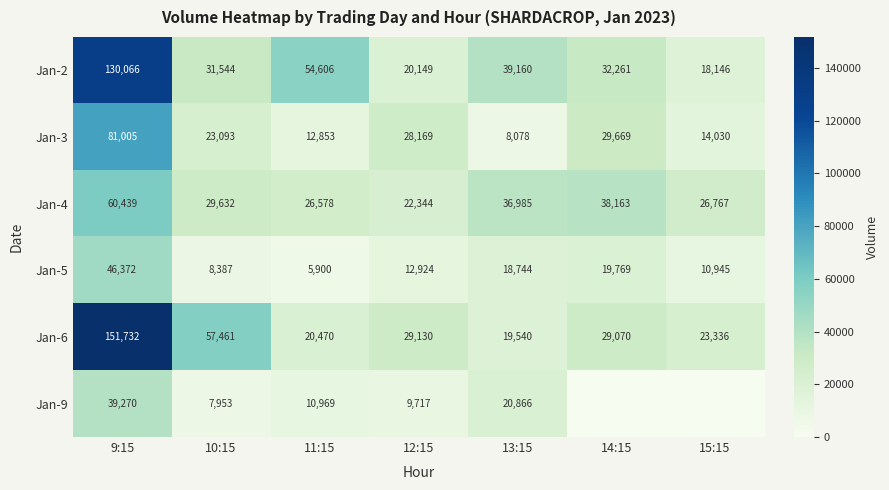

Is the value of Jan-9 at 13:15 greater than the value of Jan-2 at 9:15?

No